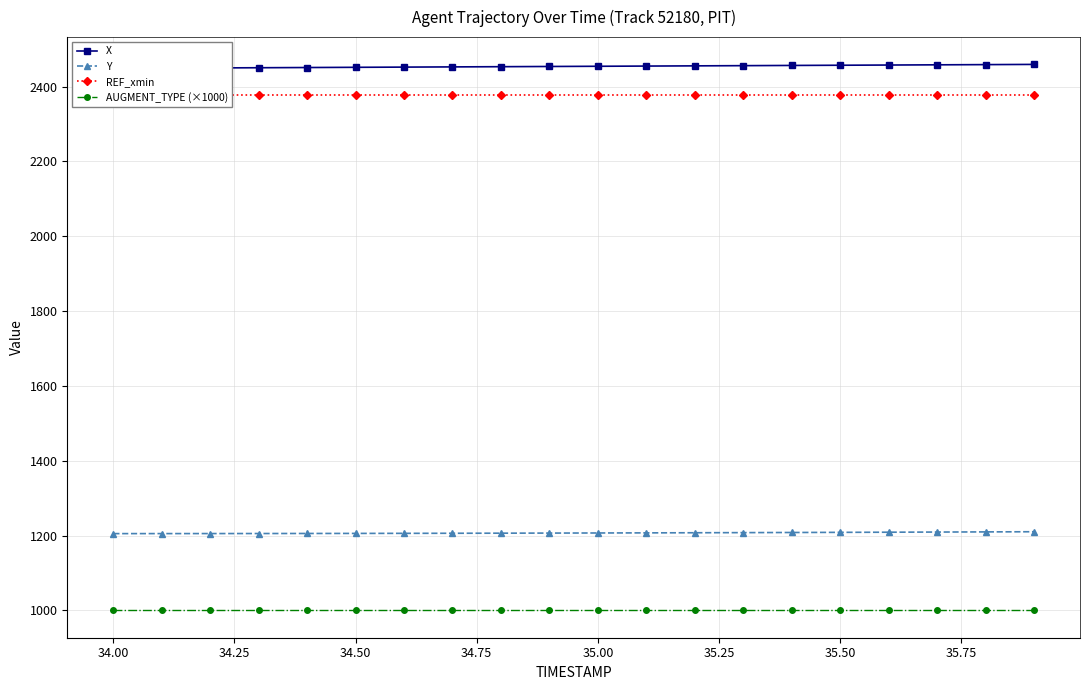

The value of AUGMENT_TYPE (×1000) at 35.50 is 481.7. True or false?

False